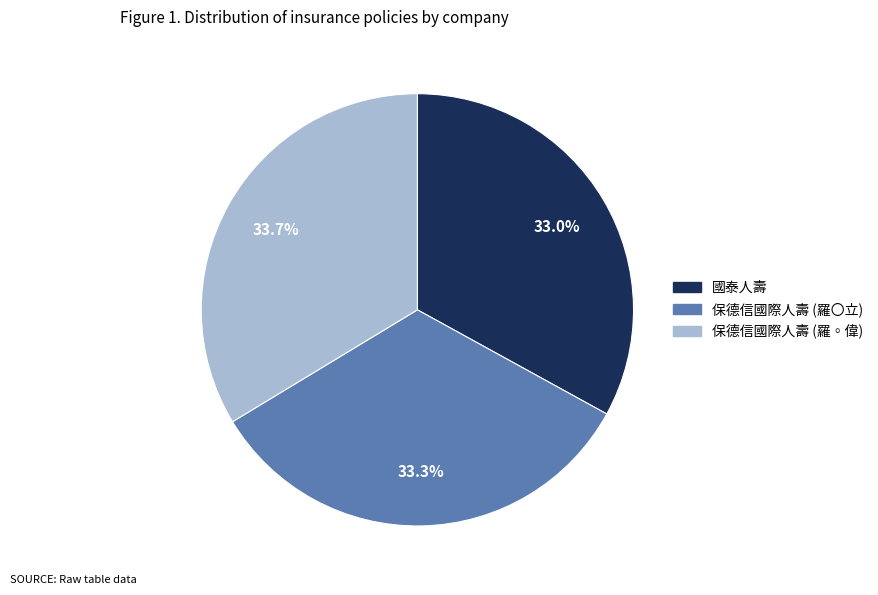

Combined, do 國泰人壽 and 保德信國際人壽 (羅◦偉) account for over 50%?

Yes